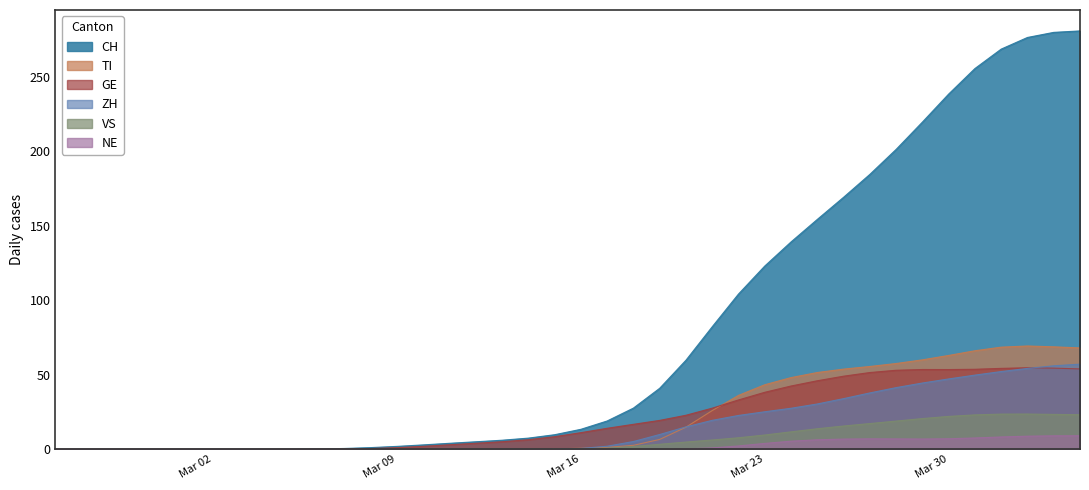

What are all the series names shown in the legend?

CH, TI, GE, ZH, VS, NE